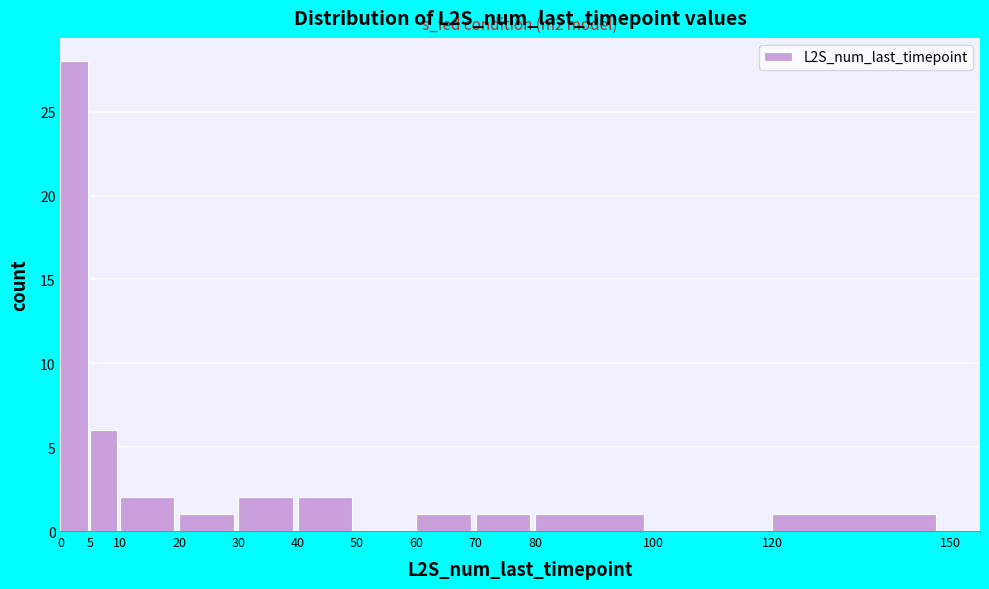

Over which range of the x-axis is the bar tallest?

0 to 5